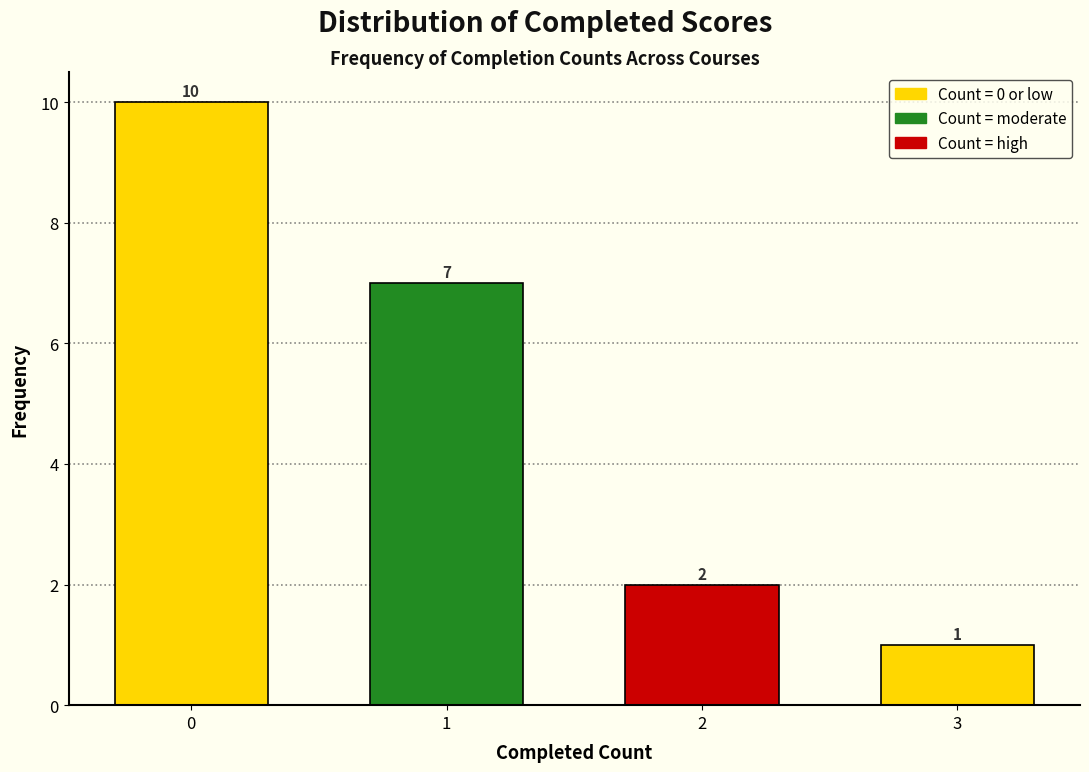

Reading left to right, list all the values displayed in this chart.

10	7	2	1